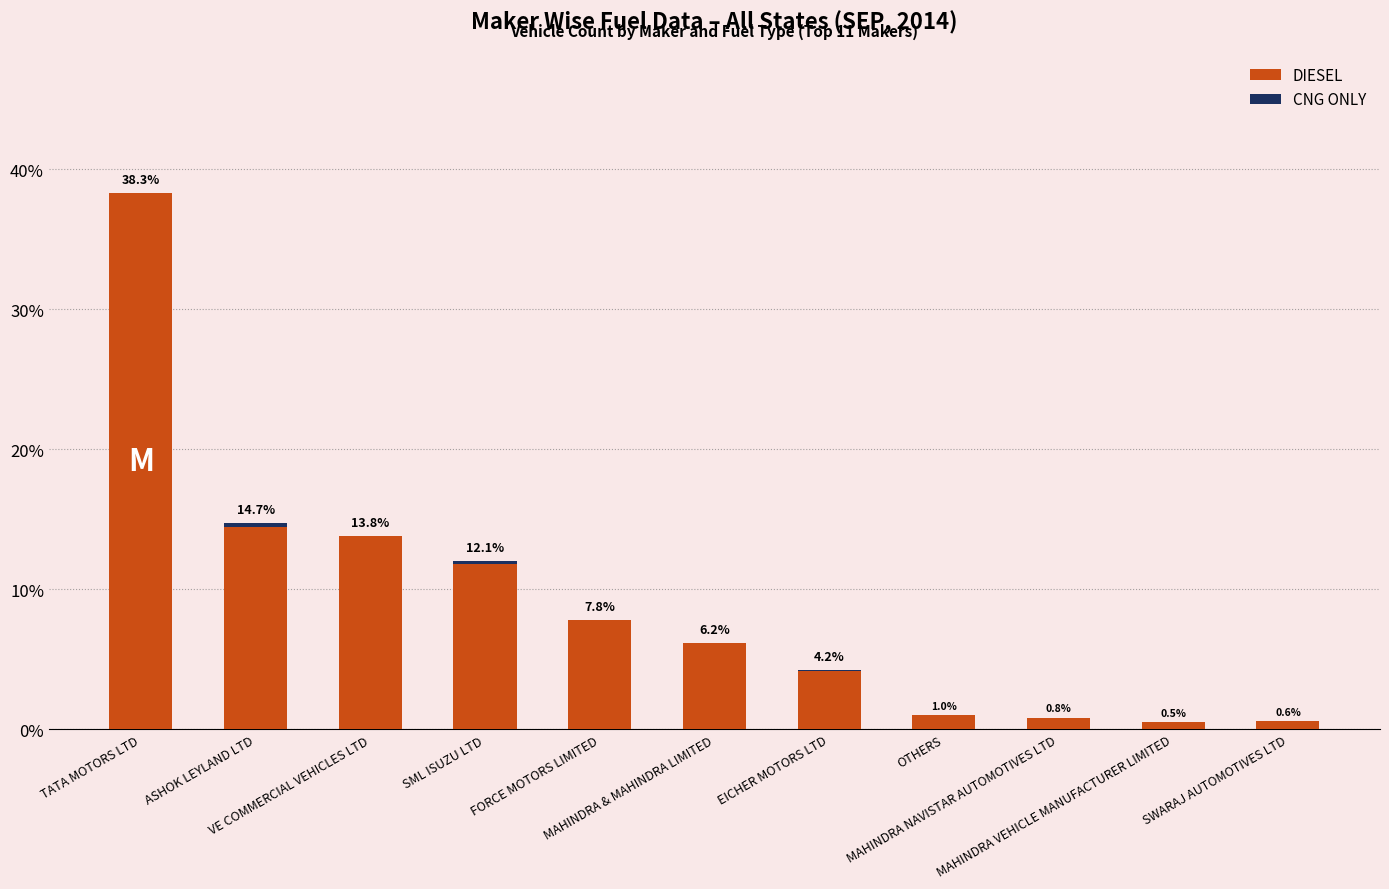

Are the bars grouped side by side (vs. stacked)?

No